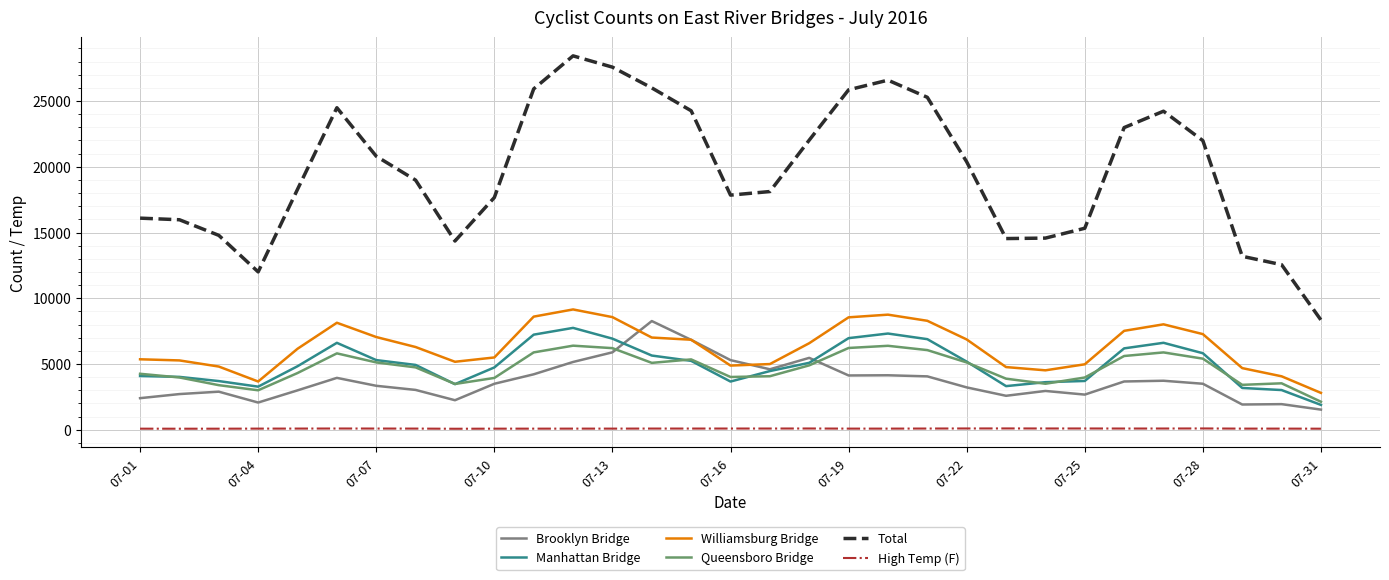

Which series has the largest range (max minus min)?

Total